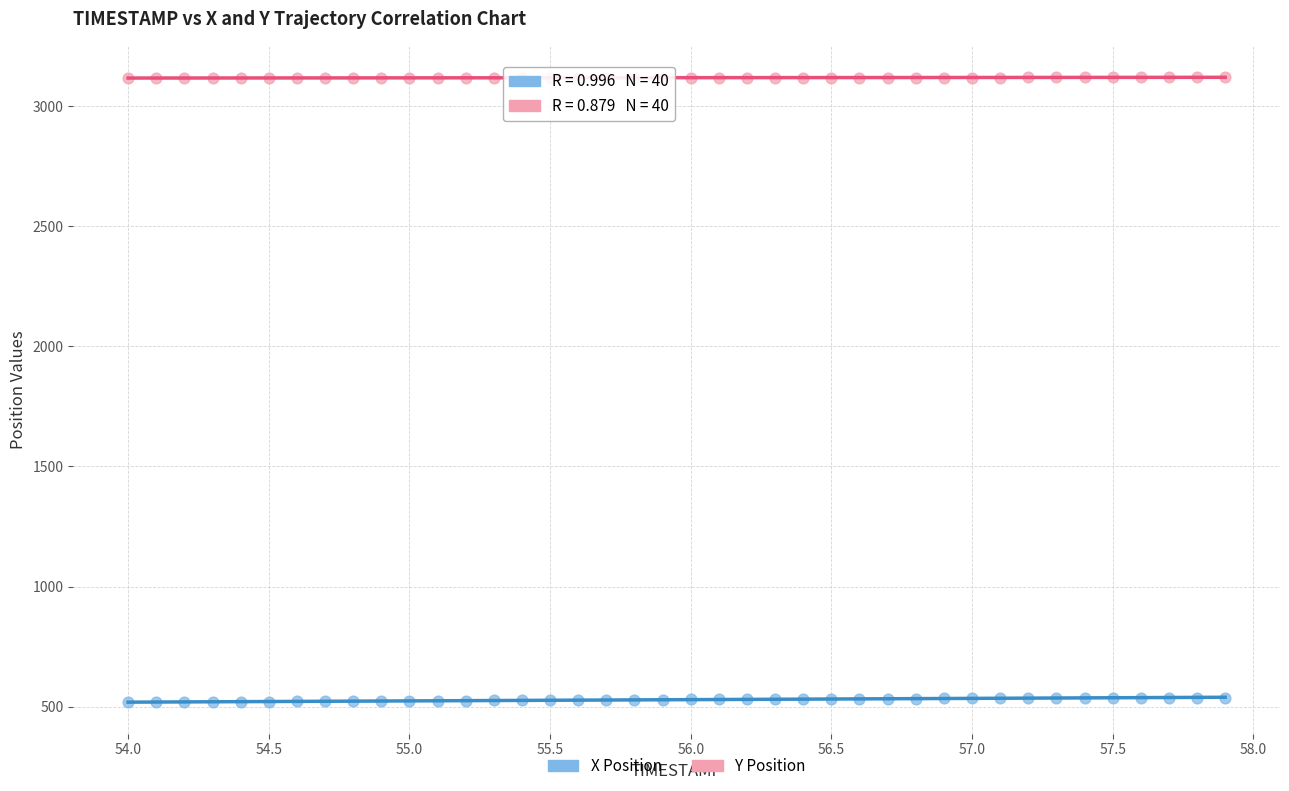

Which series reaches the maximum Y coordinate?

Y Position